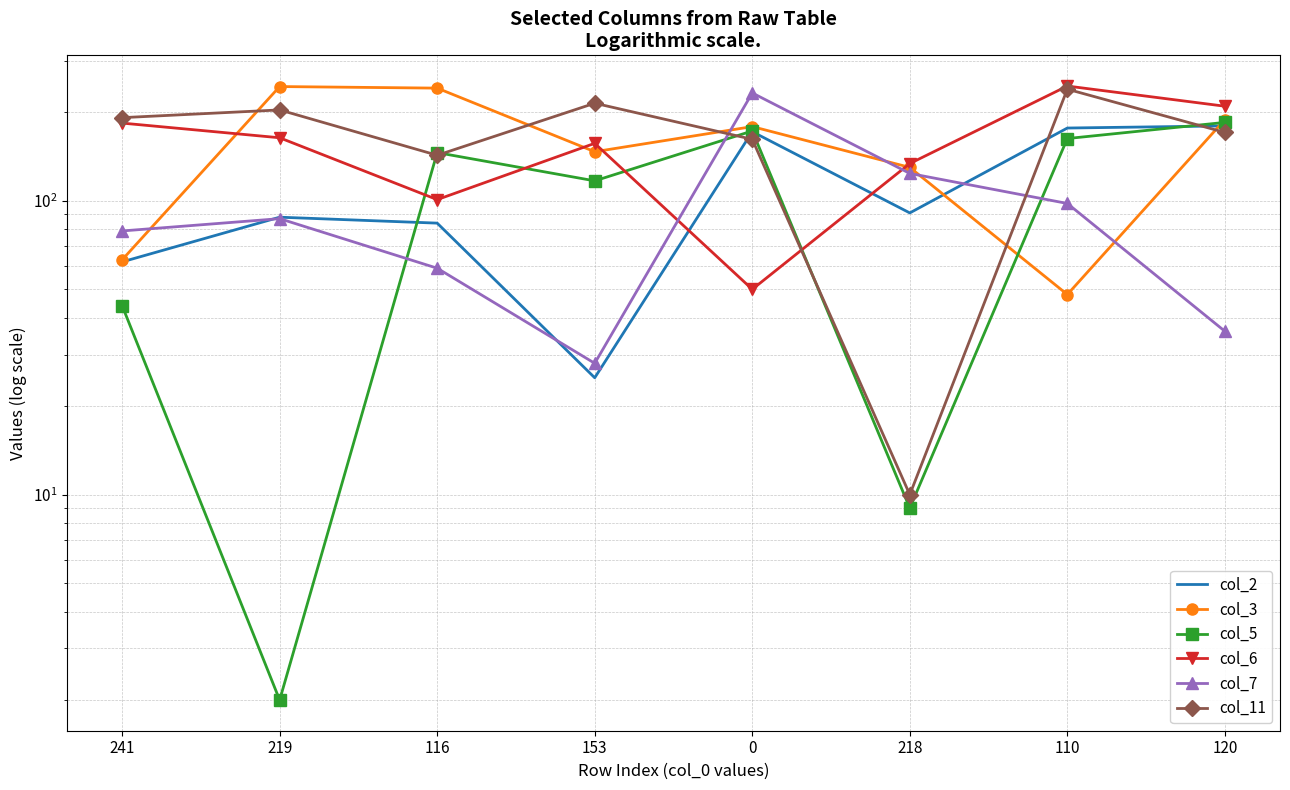

True or false: col_3 and col_7 cross at least once.

True